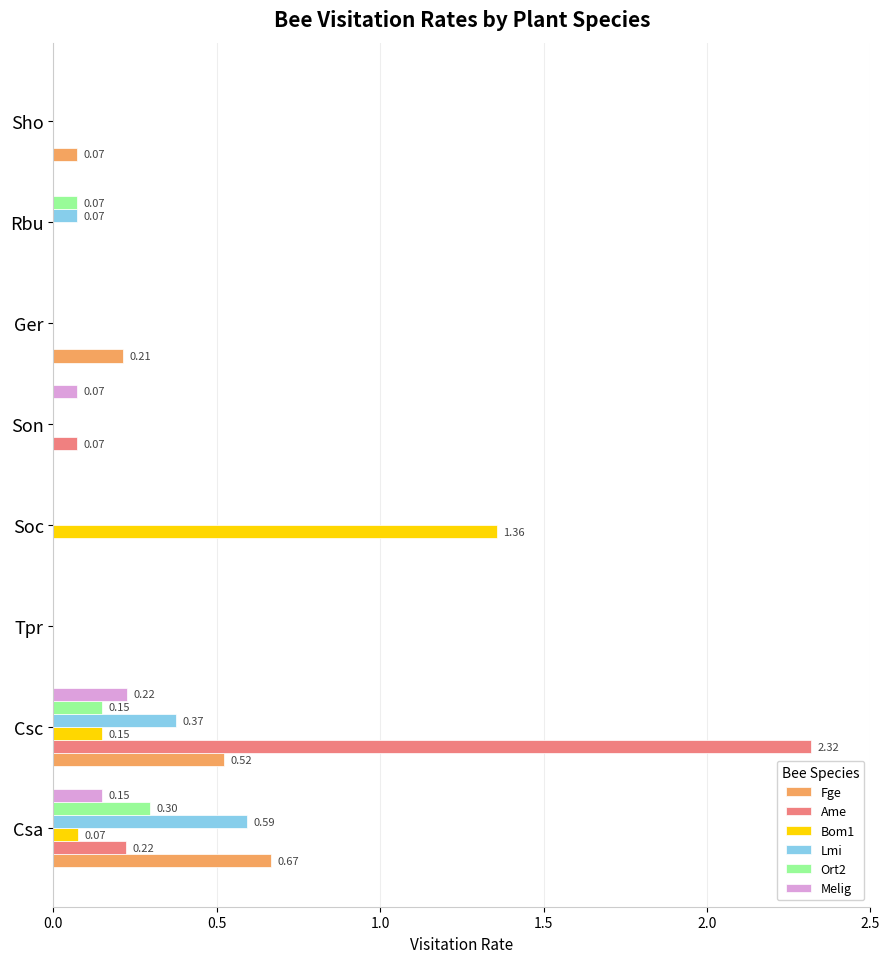

At which category is the sum across all series the highest?

Csc